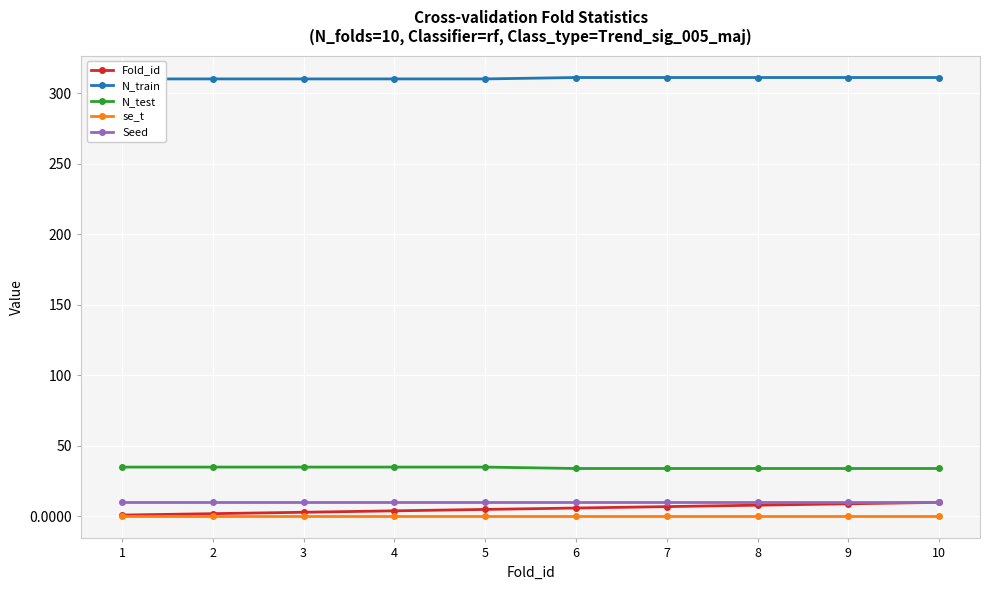

True or false: Seed has more than 2 interior local peaks.

False